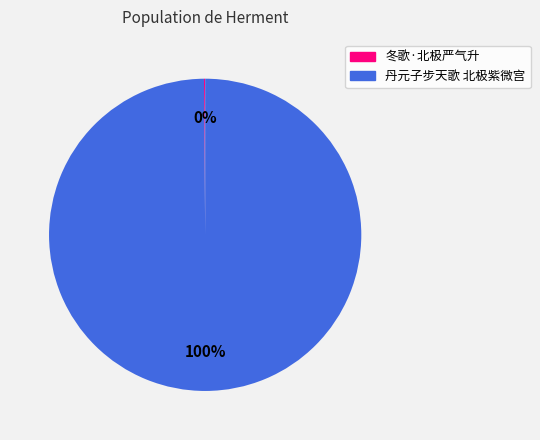

Does any single category account for the majority?

Yes